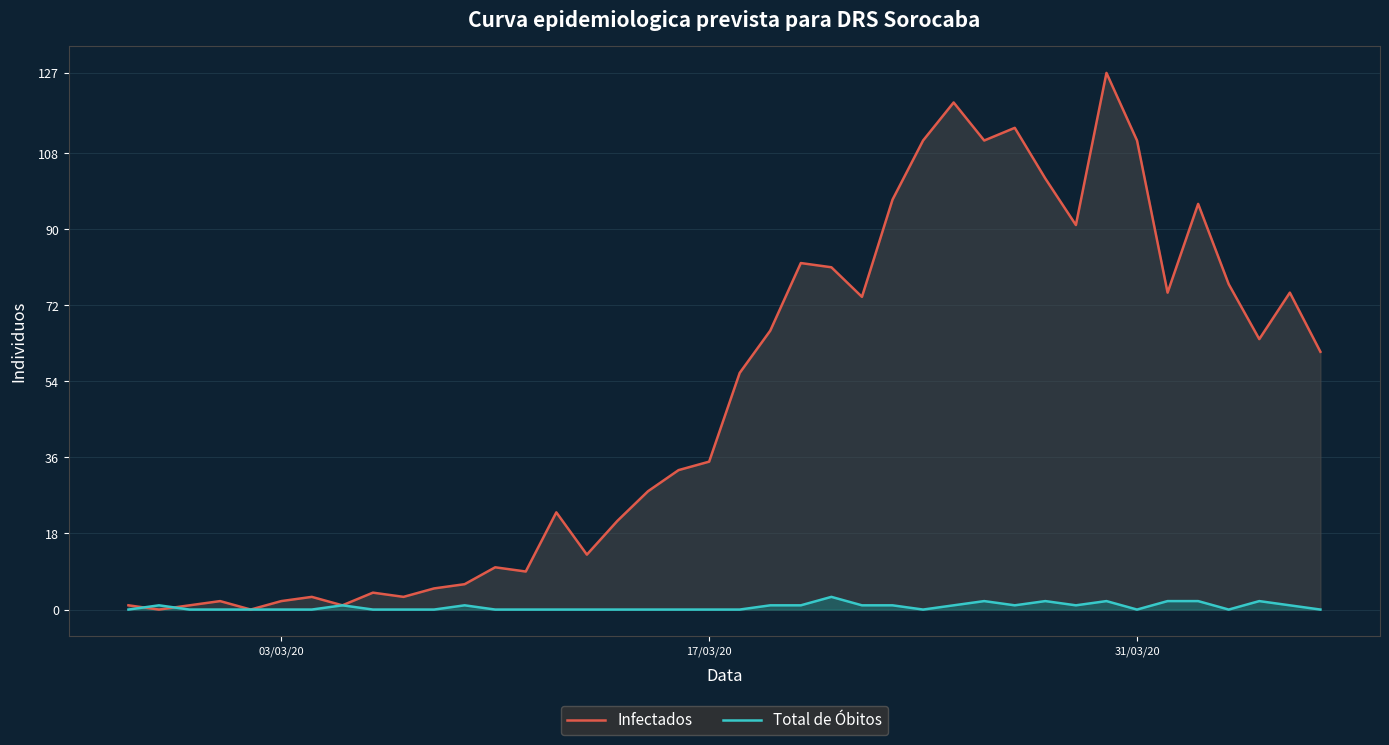

Which series has the largest total across all categories?

Infectados